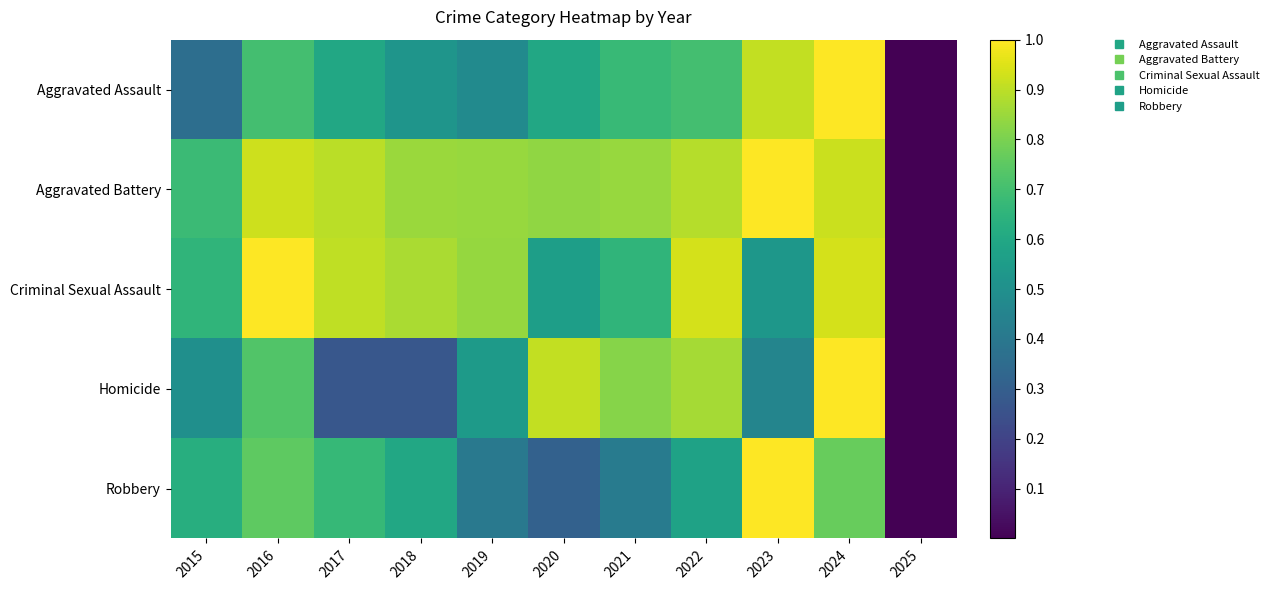

What is the total value across all series at 2022?

4.0